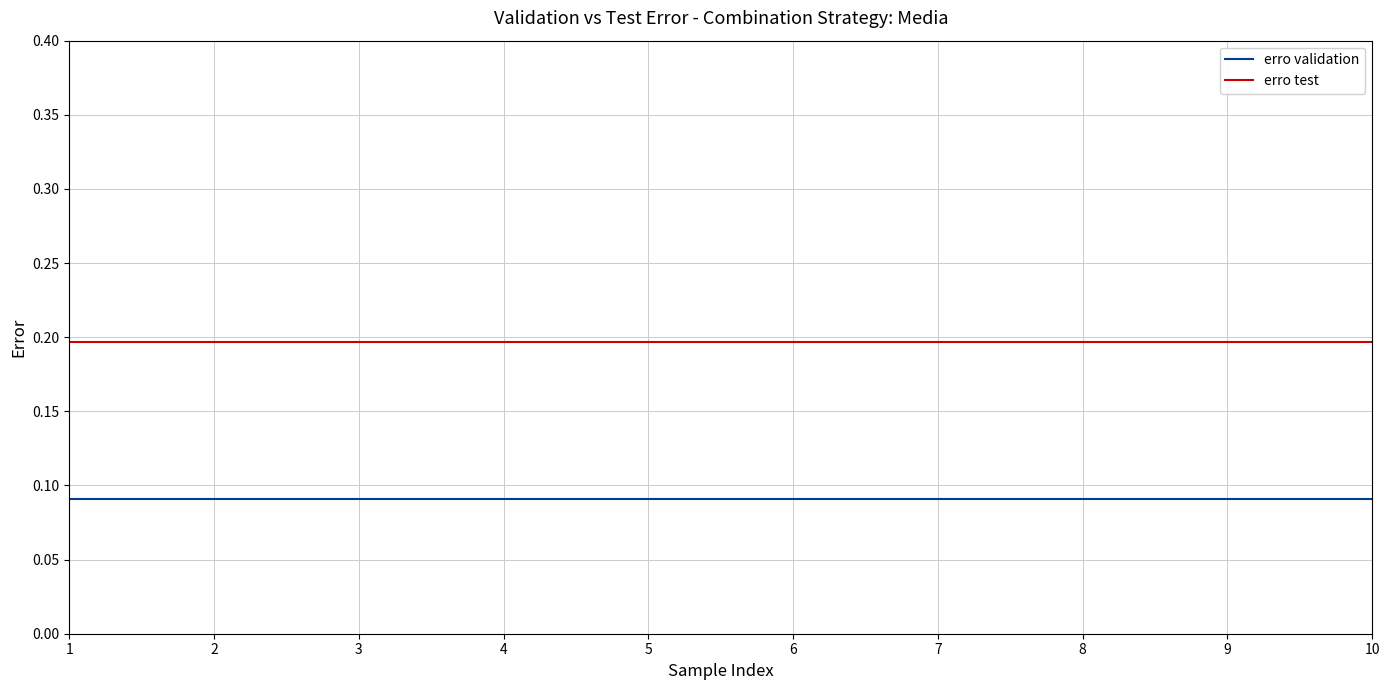

List the series in order of their peak value, lowest first.

erro validation, erro test